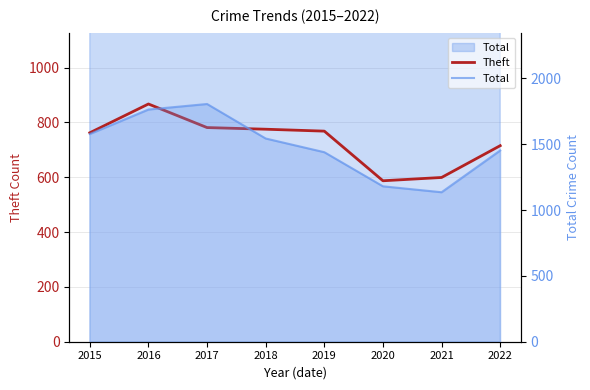

What is the difference between the Theft values at 2018 and 2019?

7